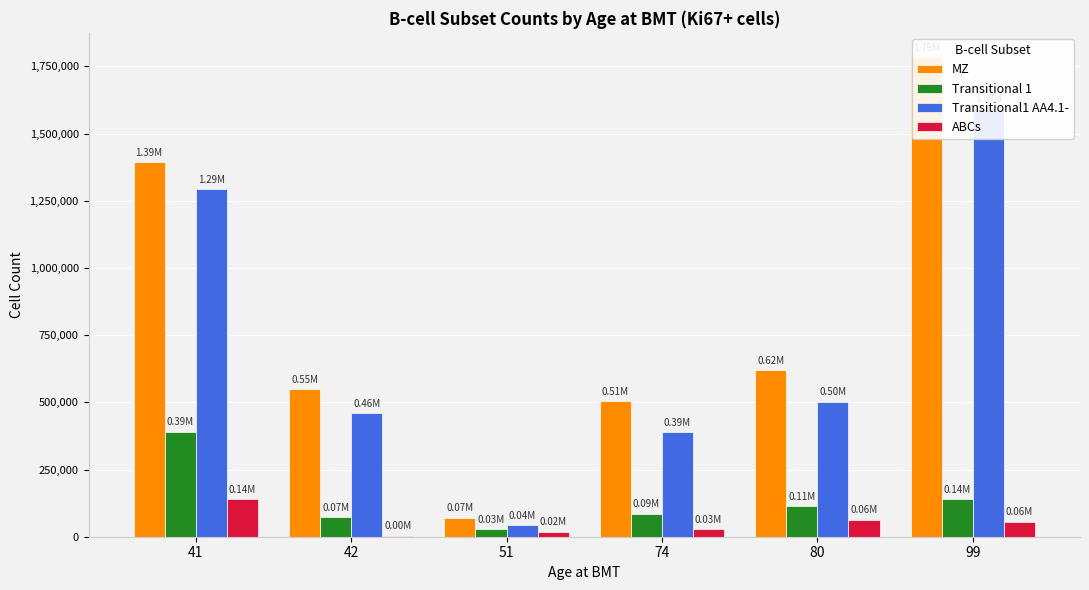

At which category does the chart reach its peak across all series?

99